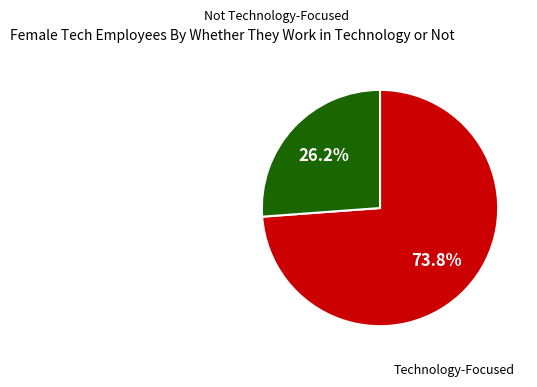

Does any single category account for the majority?

Yes